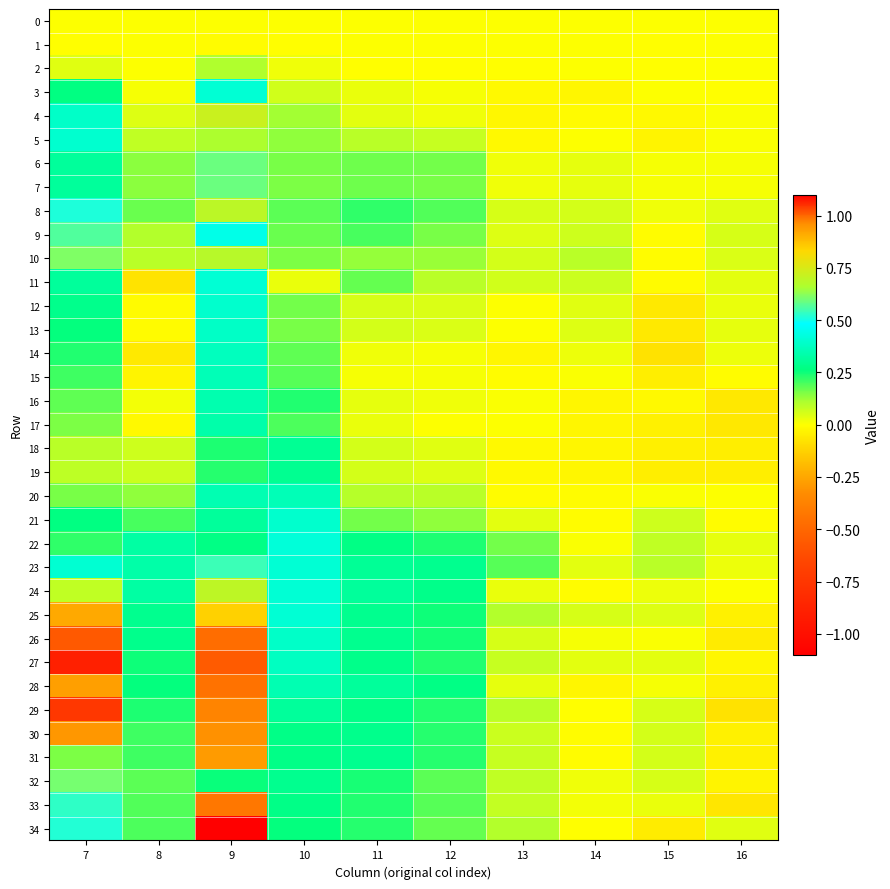

At which category is the sum across all series the highest?

9